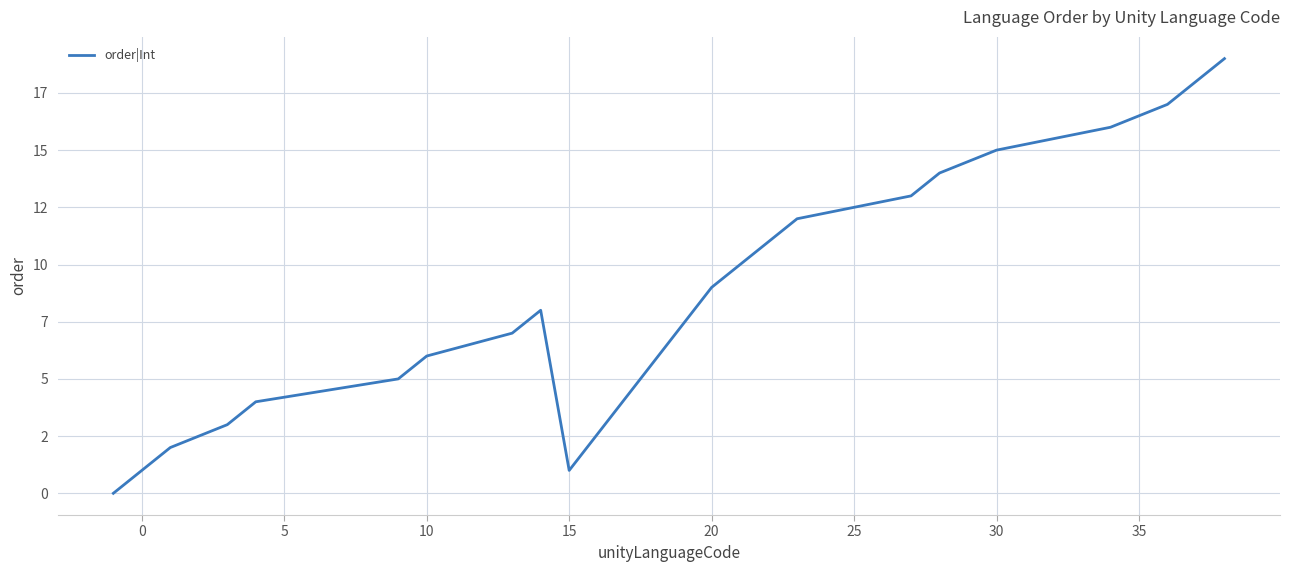

Is this an area chart (filled region under the line)?

No